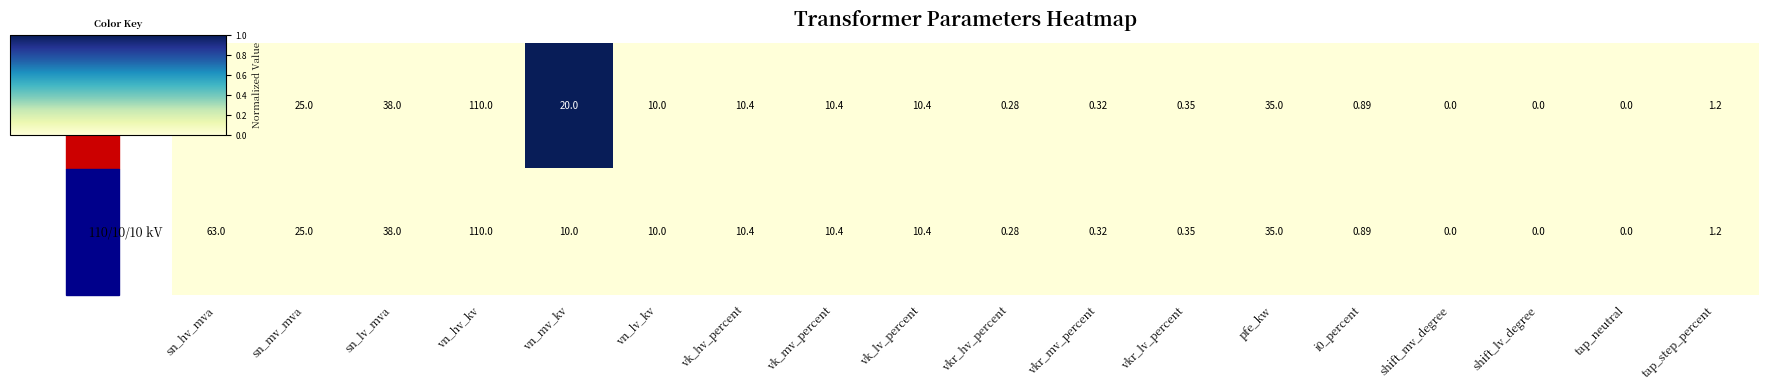

Is the value of 110/20/10 kV at pfe_kw greater than the value of 110/10/10 kV at vn_lv_kv?

Yes